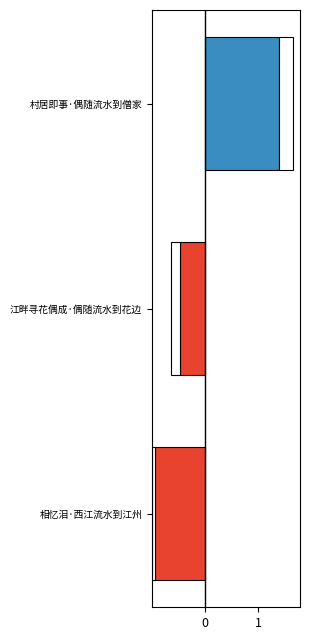

What is the total value across all series at 江畔寻花偶成·偶随流水到花边?

-0.5